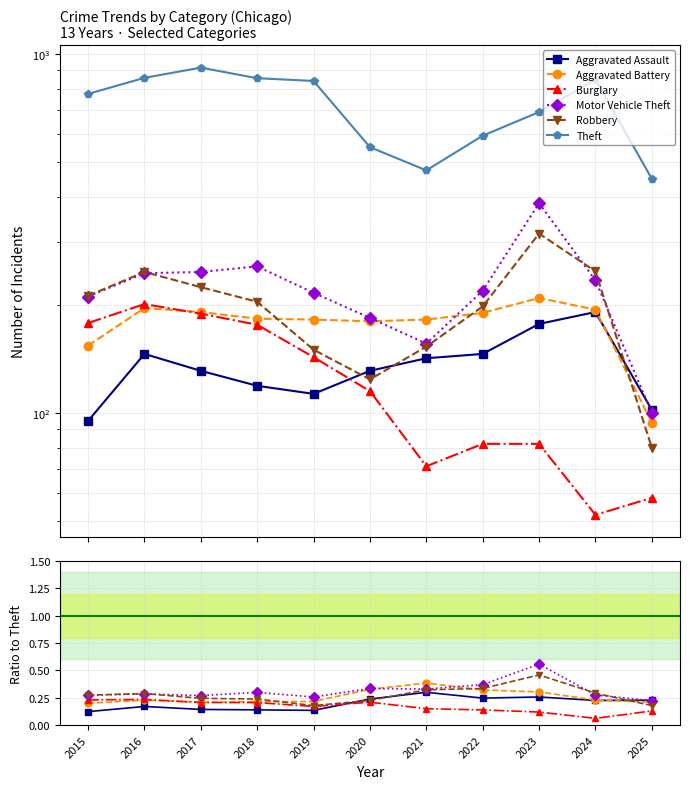

How many lines are shown in the chart?

6